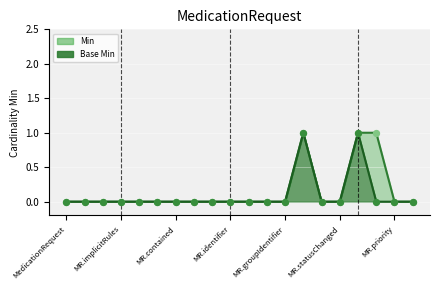

Which series has the largest total across all categories?

Min